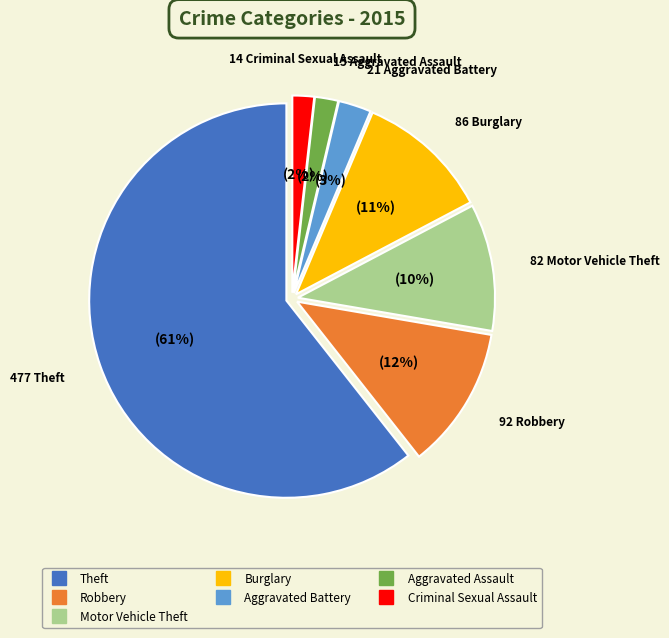

How many segments does this pie chart have?

7